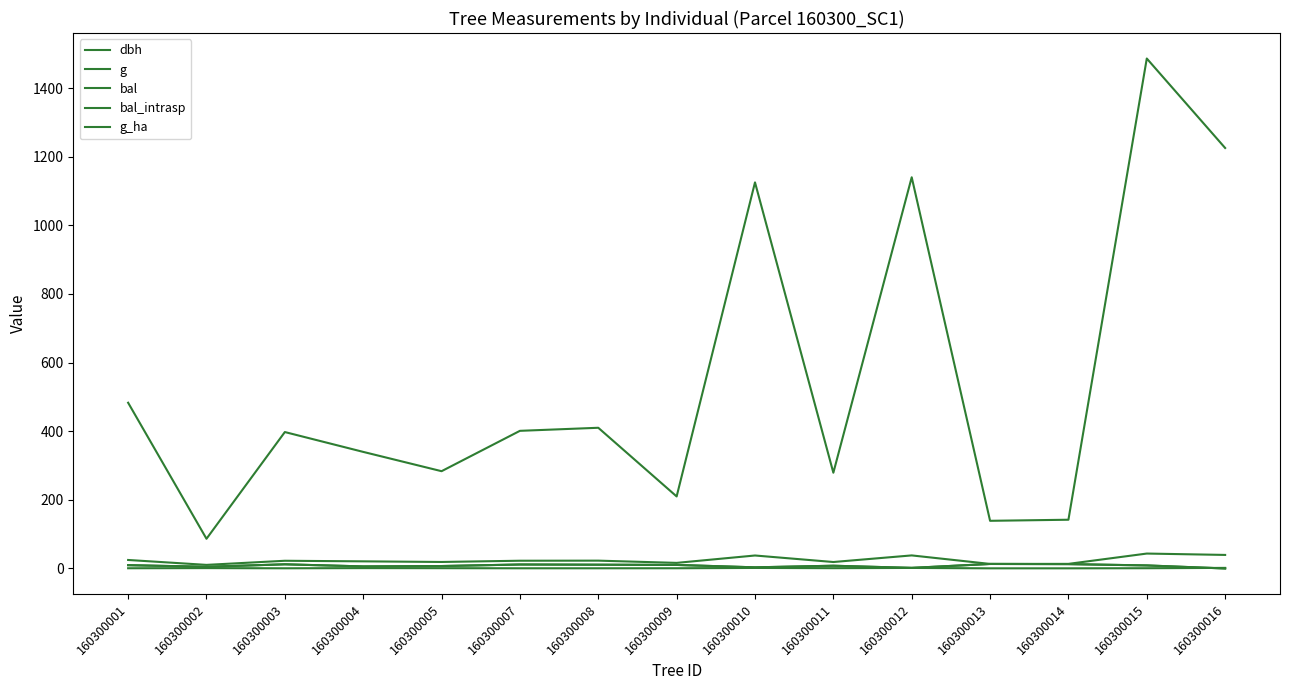

Reading left to right, list all the values displayed in this chart.

dbh: 160300001=24.8	160300002=10.5	160300003=22.5	160300004=20.8	160300005=19.0	160300007=22.6	160300008=22.9	160300009=16.4	160300010=37.9	160300011=18.9	160300012=38.1	160300013=13.3	160300014=13.4	160300015=43.5	160300016=39.5
g: 160300001=483.1	160300002=86.6	160300003=397.6	160300004=339.8	160300005=283.5	160300007=401.1	160300008=410.1	160300009=209.9	160300010=1125.2	160300011=279.1	160300012=1140.1	160300013=138.9	160300014=142.1	160300015=1486.2	160300016=1225.4
bal: 160300001=9.7	160300002=4.9	160300003=12.2	160300004=6.0	160300005=7.1	160300007=11.6	160300008=11.0	160300009=10.3	160300010=3.4	160300011=8.0	160300012=1.7	160300013=13.2	160300014=12.7	160300015=8.9	160300016=0.0
bal_intrasp: 160300001=9.7	160300002=4.9	160300003=12.2	160300004=6.0	160300005=7.1	160300007=11.6	160300008=11.0	160300009=10.3	160300010=3.4	160300011=8.0	160300012=1.7	160300013=13.2	160300014=12.7	160300015=8.9	160300016=0.0
g_ha: 160300001=0.7	160300002=1.1	160300003=0.6	160300004=1.1	160300005=0.9	160300007=0.6	160300008=0.6	160300009=0.7	160300010=1.6	160300011=0.9	160300012=1.6	160300013=0.4	160300014=0.5	160300015=0.8	160300016=1.7